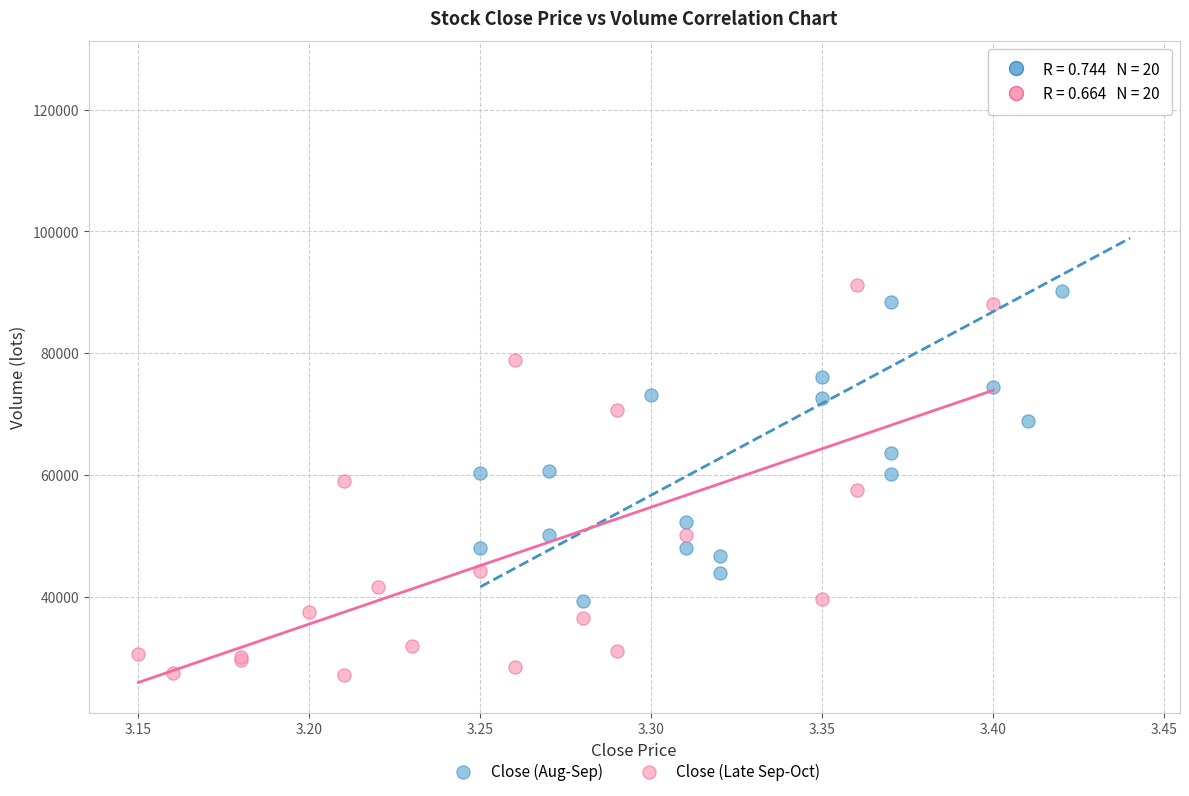

Which series contains the lowest Y value?

Close (Late Sep-Oct)